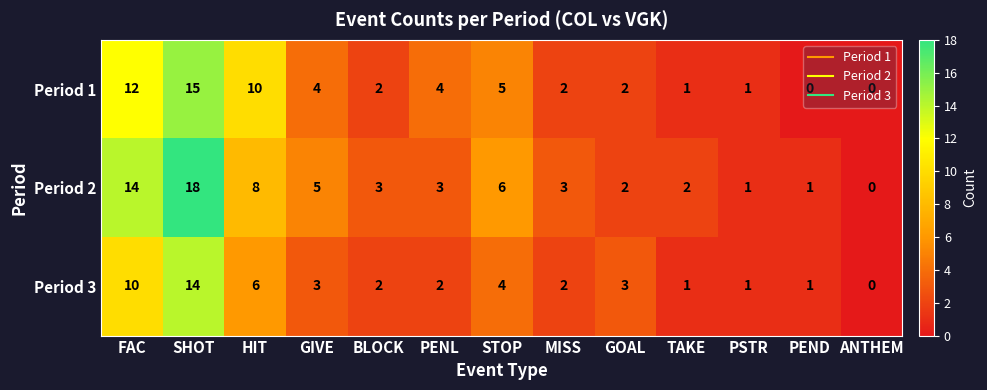

Where is Period 2 nearest to the value 9?

HIT